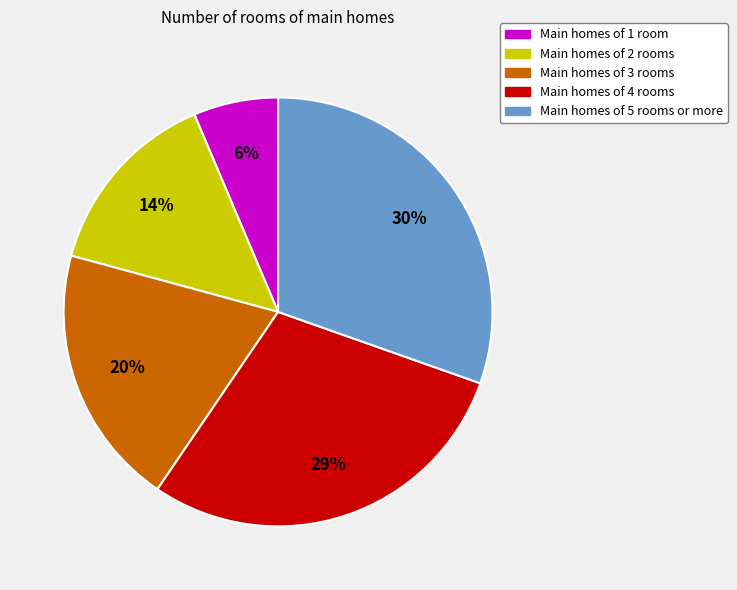

To the nearest percent, what is the difference between the Main homes of 2 rooms and Main homes of 1 room slice percentages?

8%